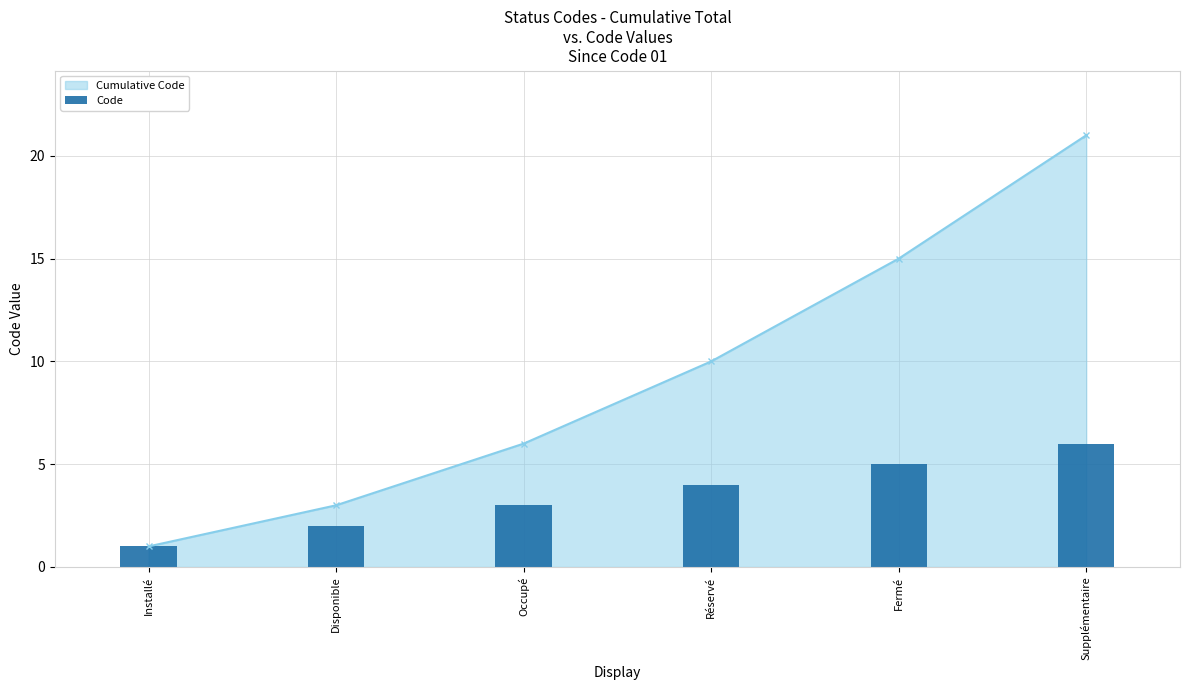

What position from the left is Occupé?

3